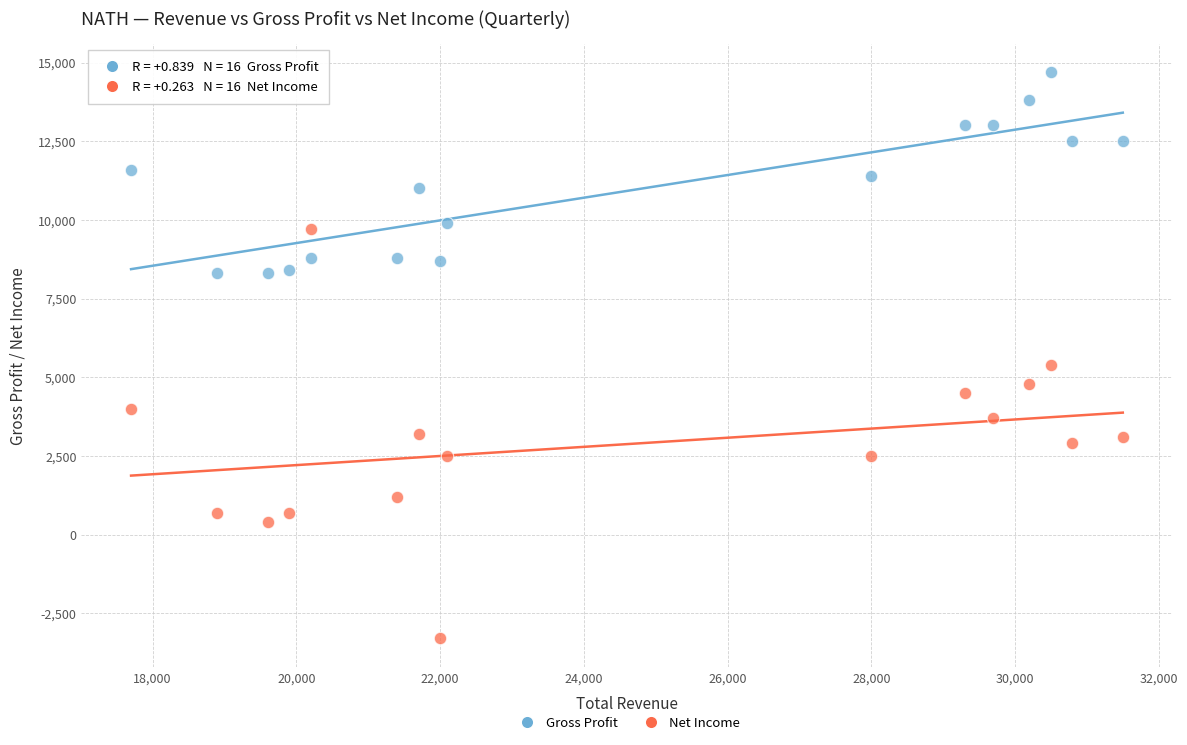

Across all data points, what is the range of Y values (max minus min)?

18000